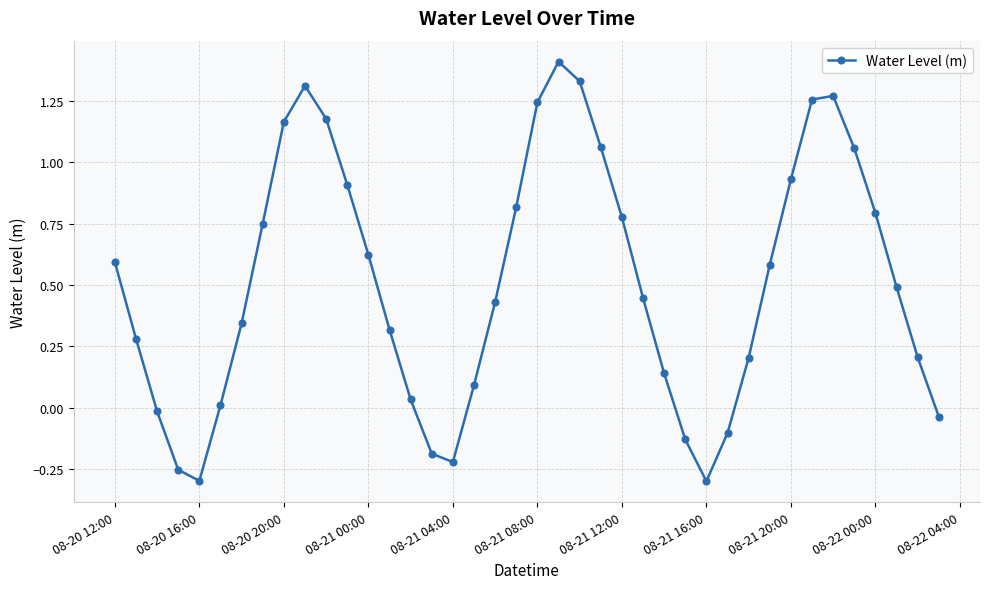

What is the average value?

0.5